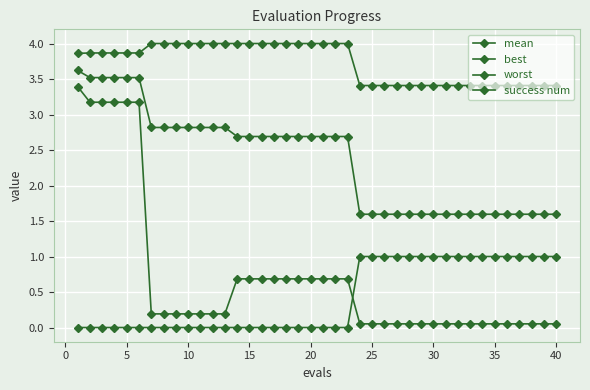

How many series are shown in this chart?

4